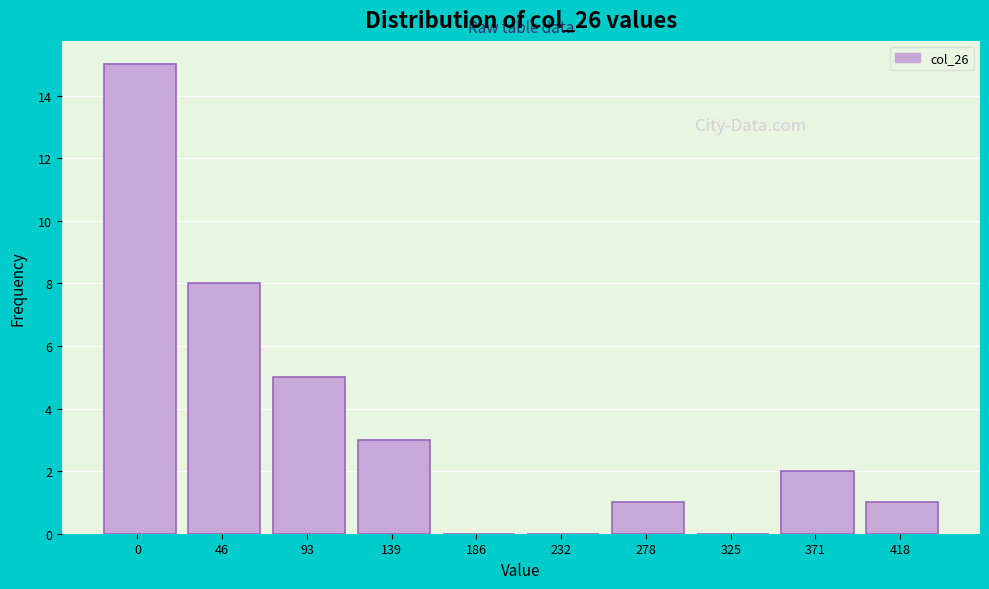

Reading right to left, extract all data points from this chart.

418=1	371=2	325=0	278=1	232=0	186=0	139=3	93=5	46=8	0=15